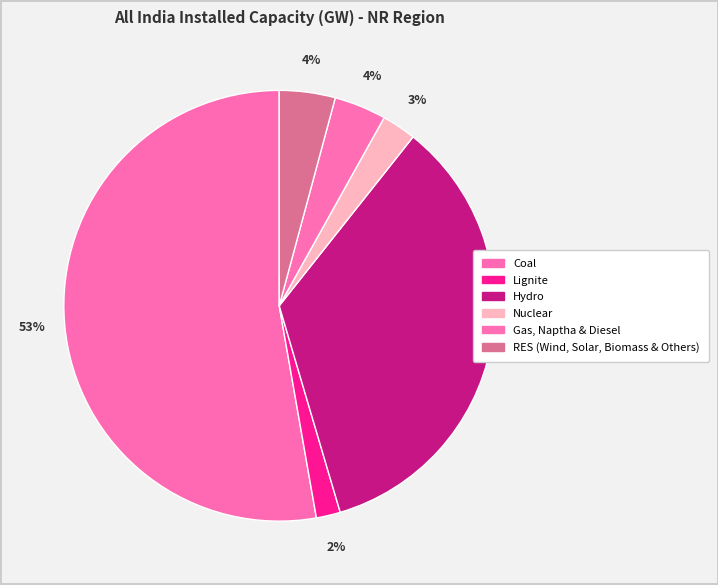

True or false: Lignite accounts for 10% of the total.

False